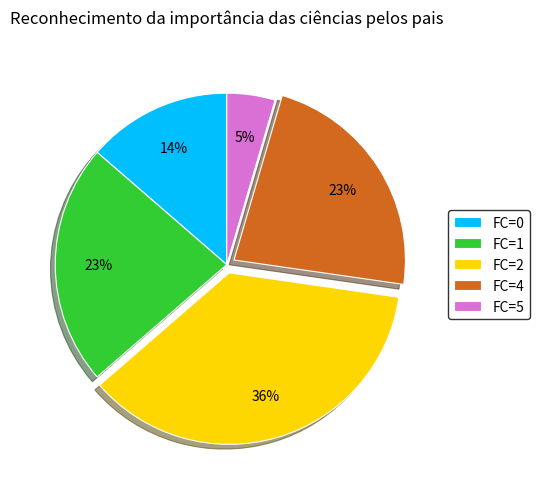

Is it true that FC=1 is 23% of the pie?

True